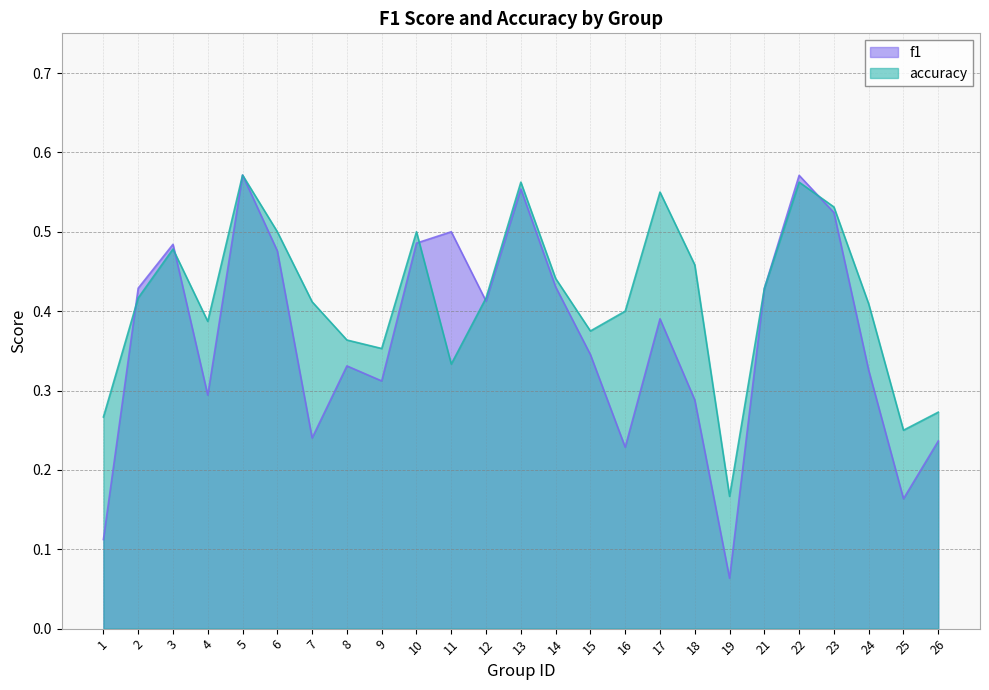

True or false: f1 and accuracy cross at least once.

True